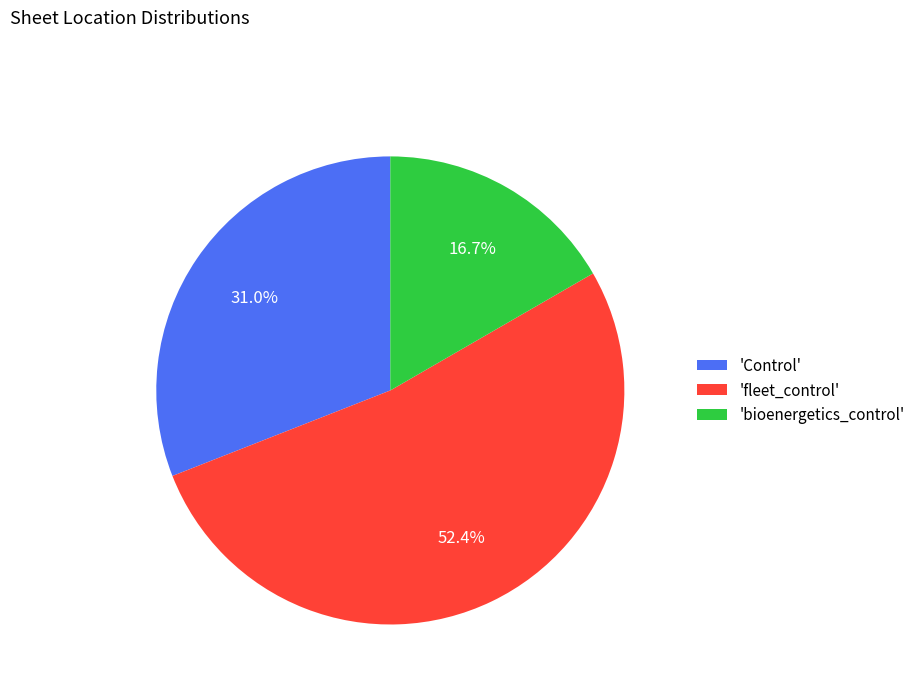

Which category has the biggest portion of the pie?

'fleet_control'